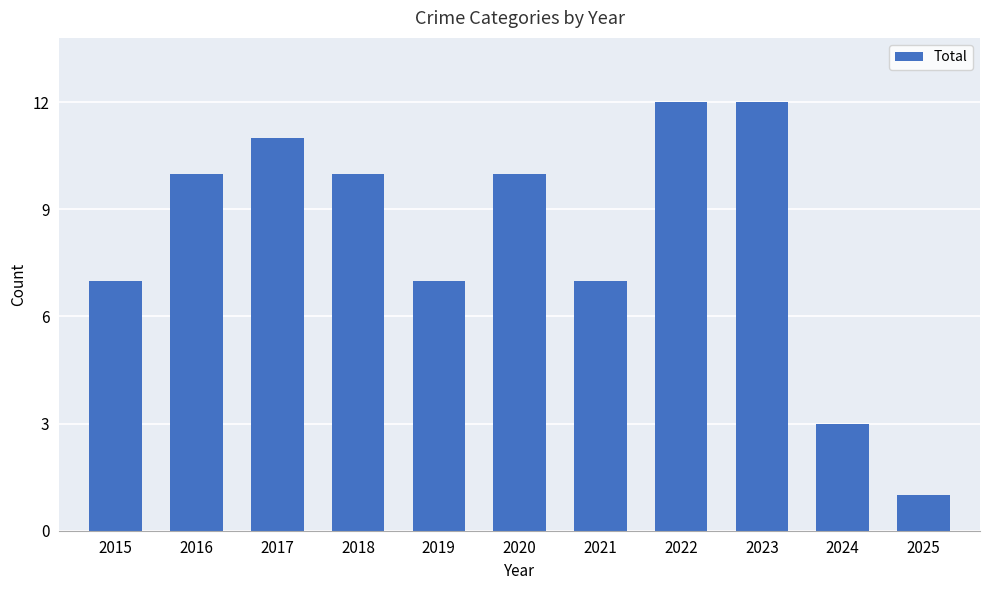

What is the ratio of the value at 2018 to the value at 2024?

3.3